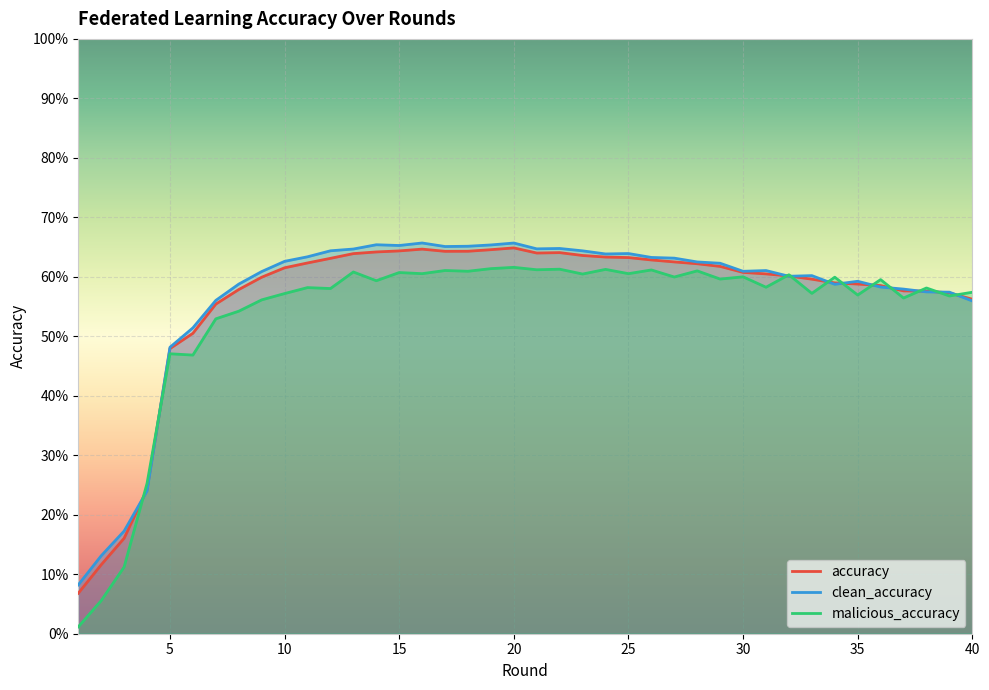

Where do malicious_accuracy and accuracy first cross each other?

3 and 4